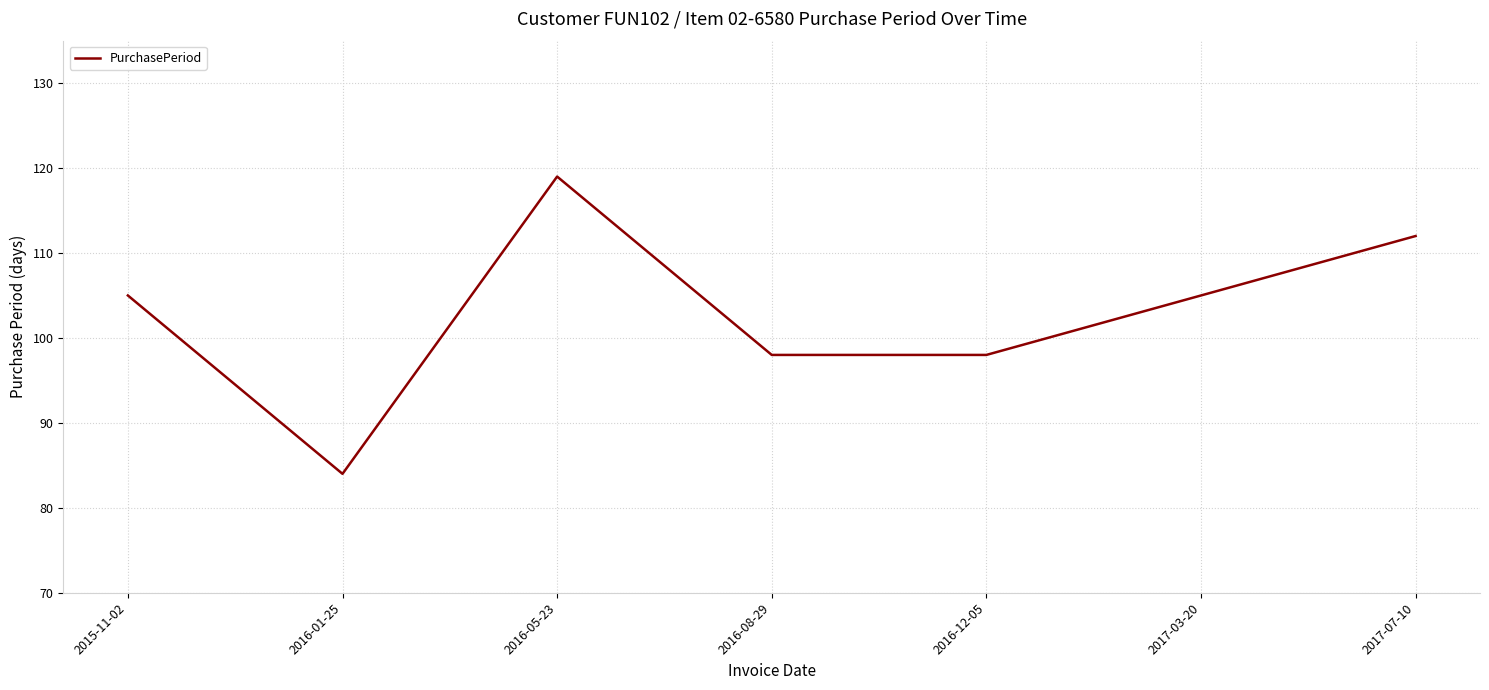

True or false: there are more than 2 points higher than both neighbors.

False